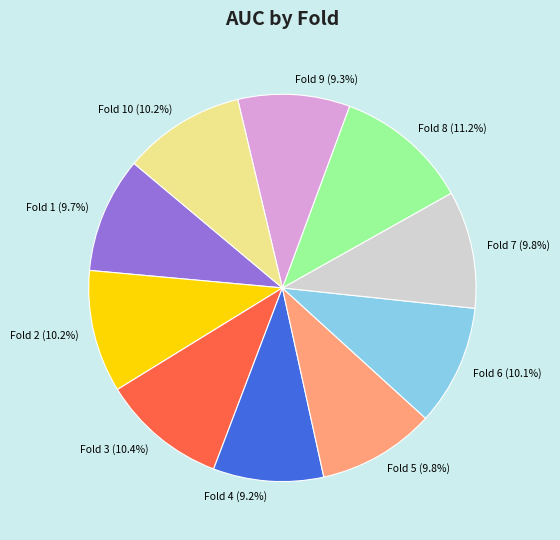

Combined, what portion of the pie is Fold 1 and Fold 3?

20.1%